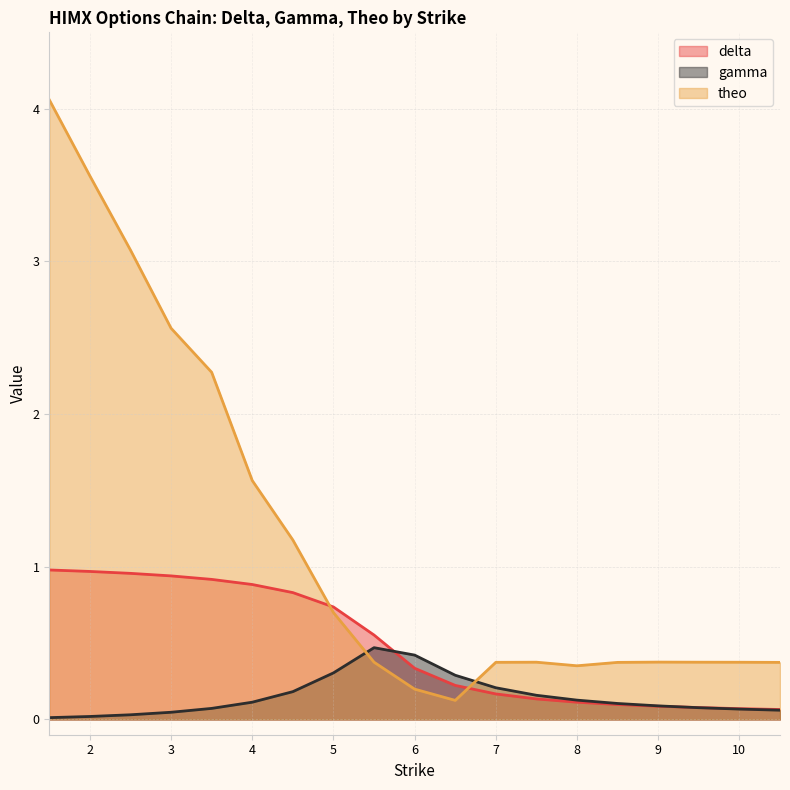

The value of delta at 6 is 0.1. True or false?

False